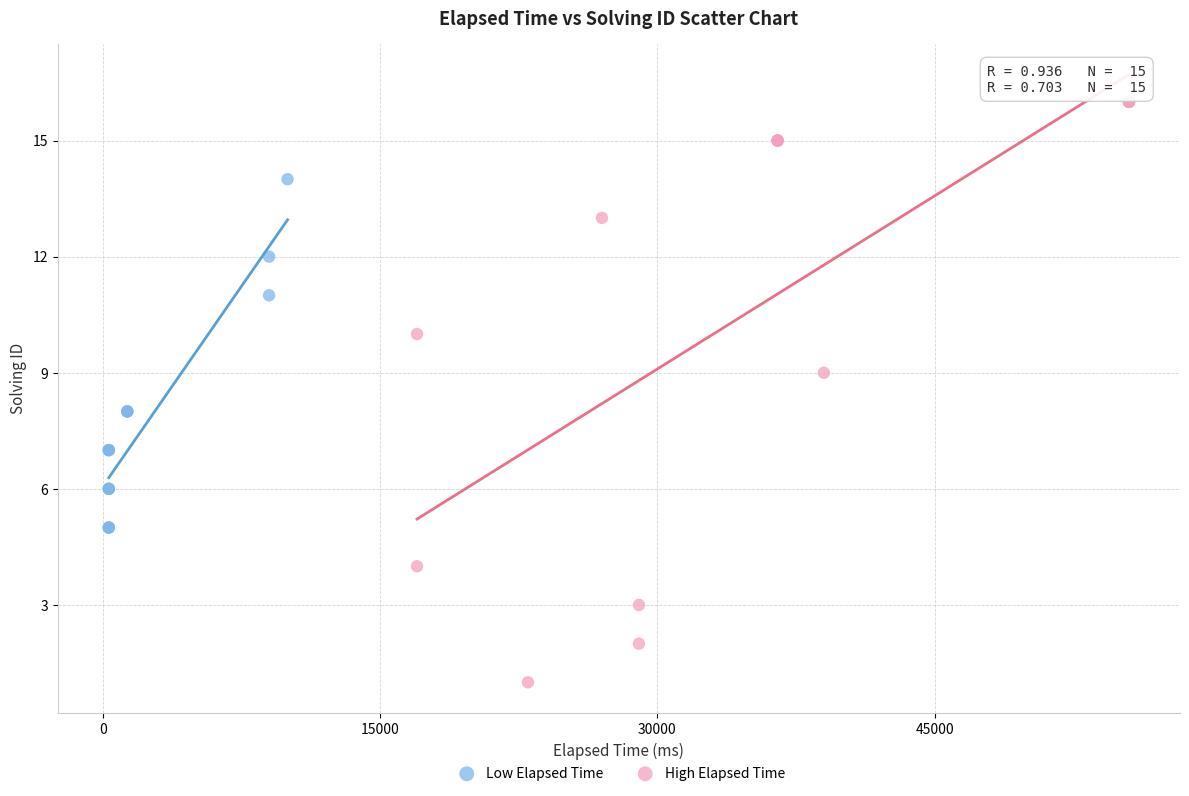

Which series reaches the minimum Y coordinate?

High Elapsed Time